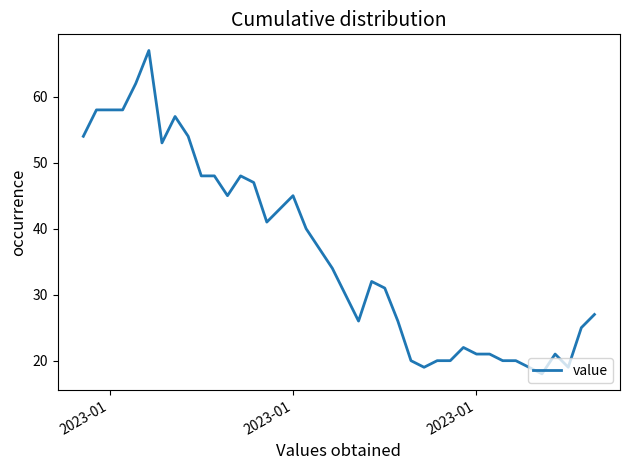

Reading left to right, what are all the values shown in this chart?

54	58	58	58	62	67	53	57	54	48	48	45	48	47	41	43	45	40	37	34	30	26	32	31	26	20	19	20	20	22	21	21	20	20	19	18	21	19	25	27